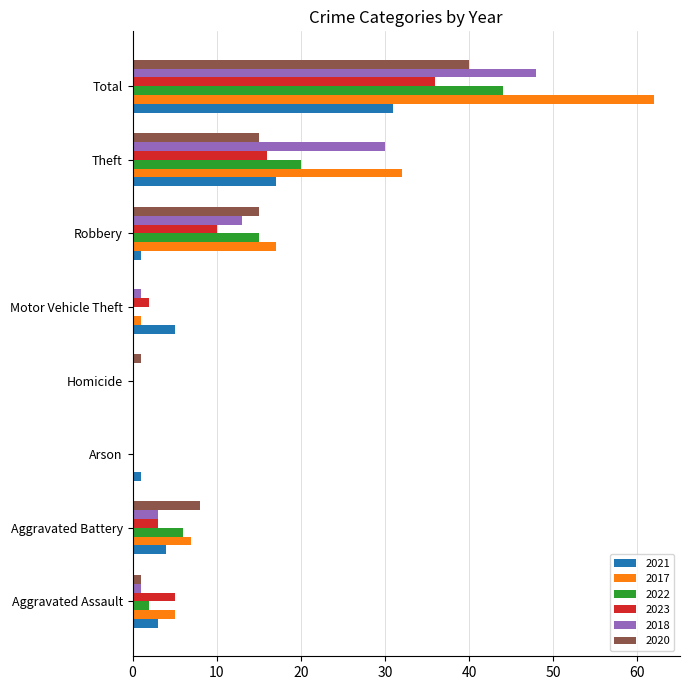

What is the sum of the 2018 values at Motor Vehicle Theft and Aggravated Assault?

2